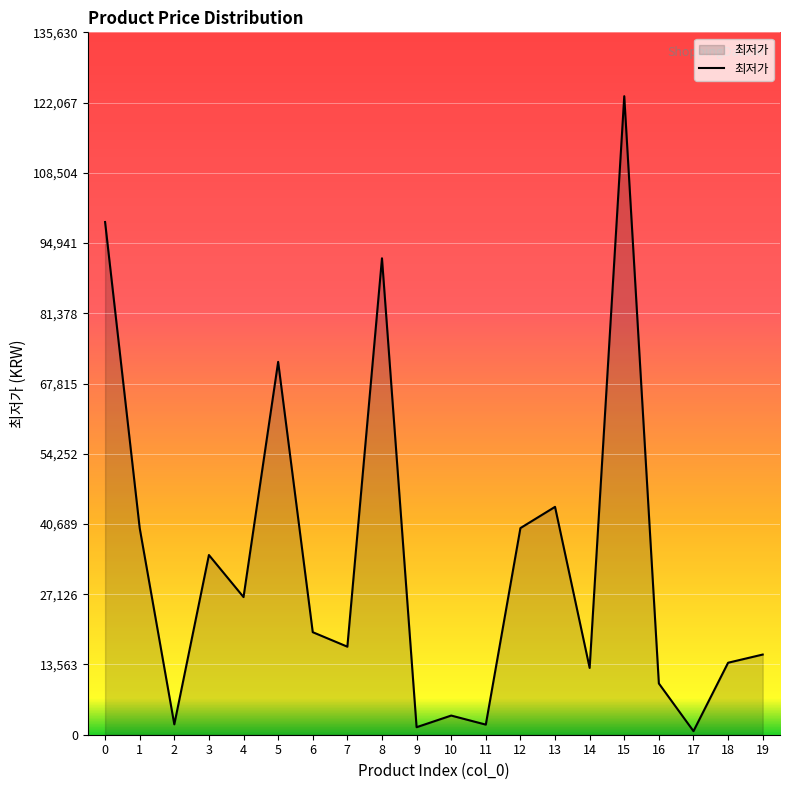

What is the difference between the maximum and minimum values?

122610